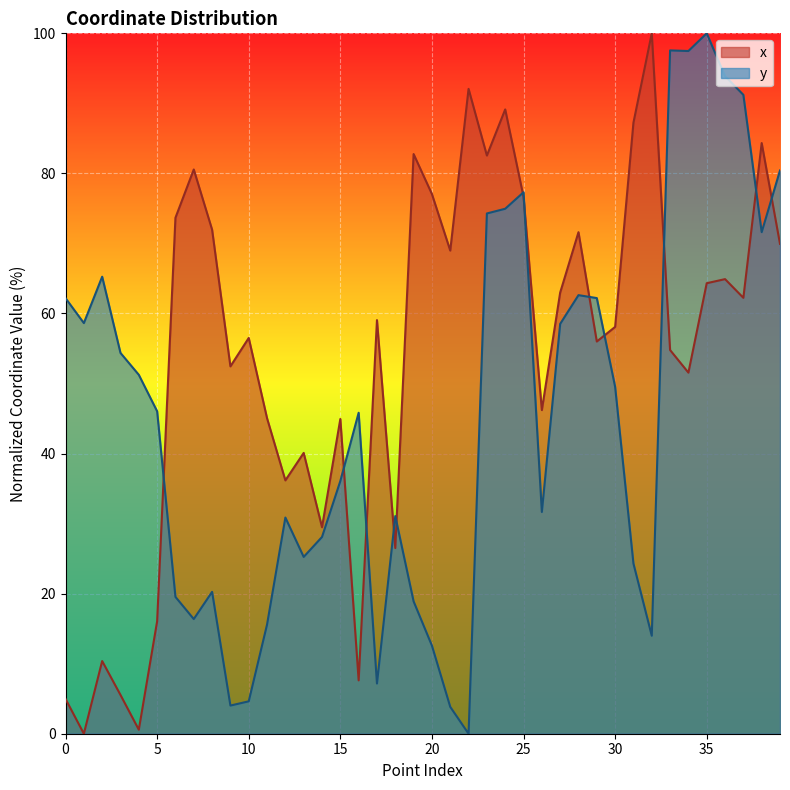

Reading left to right, list all the values displayed in this chart.

x: 0=5.0	1=0.0	2=10.4	3=5.5	4=0.6	5=16.0	6=73.7	7=80.6	8=72.0	9=52.4	10=56.5	11=45.0	12=36.2	13=40.1	14=29.5	15=44.9	16=7.6	17=59.1	18=26.5	19=82.8	20=77.1	21=69.0	22=92.1	23=82.6	24=89.1	25=76.7	26=46.2	27=63.0	28=71.6	29=56.0	30=58.1	31=87.2	32=100.0	33=54.8	34=51.6	35=64.3	36=64.9	37=62.2	38=84.3	39=69.9
y: 0=62.2	1=58.6	2=65.3	3=54.4	4=51.2	5=46.0	6=19.5	7=16.4	8=20.3	9=4.0	10=4.6	11=15.6	12=30.9	13=25.2	14=28.1	15=36.1	16=45.8	17=7.2	18=31.1	19=18.9	20=12.6	21=3.8	22=0.0	23=74.3	24=75.0	25=77.3	26=31.7	27=58.5	28=62.6	29=62.2	30=49.5	31=24.3	32=14.0	33=97.6	34=97.5	35=100.0	36=93.9	37=91.2	38=71.6	39=80.4